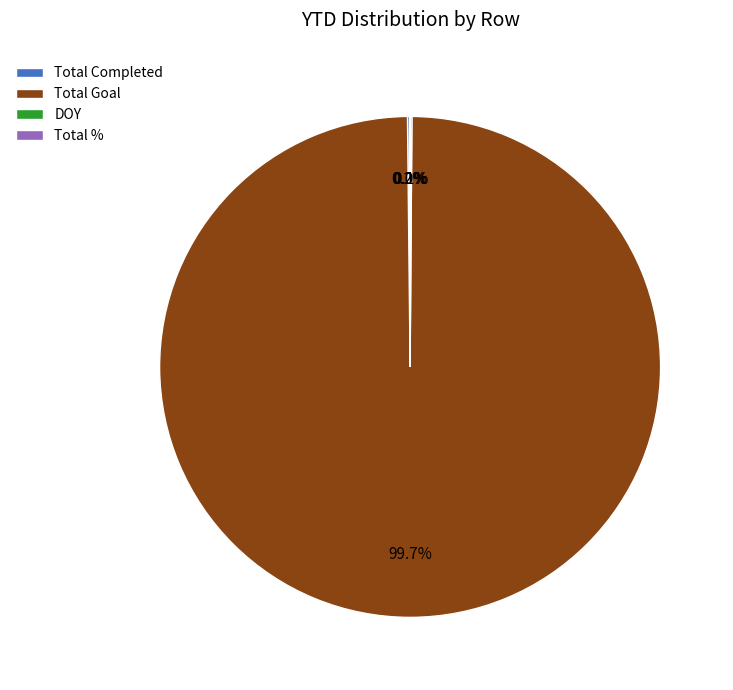

Is it true that Total Goal is 100% of the pie?

True